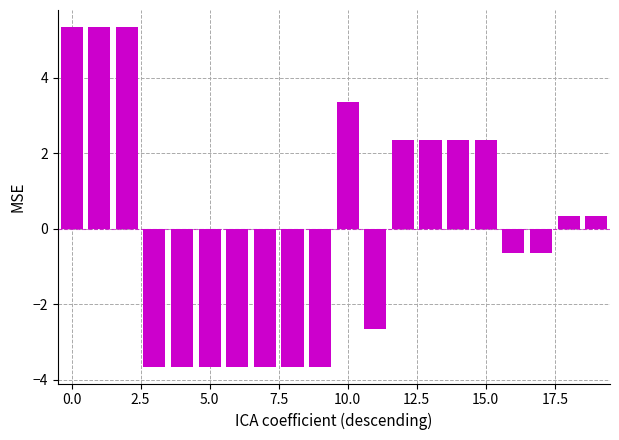

What is the minimum value shown in the chart?

-3.6